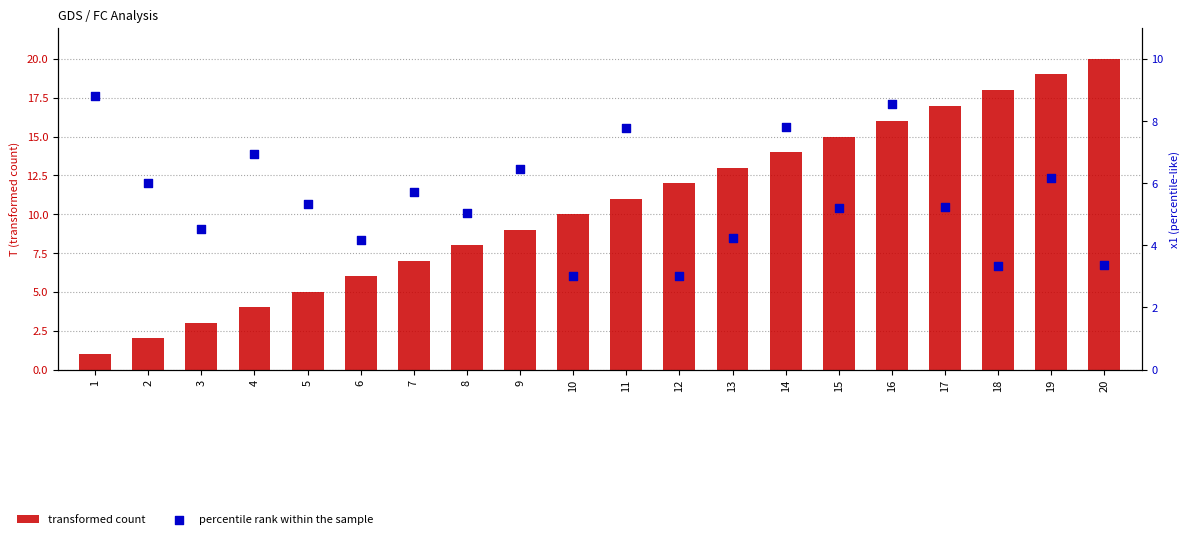

Which series contains the highest Y value?

transformed count